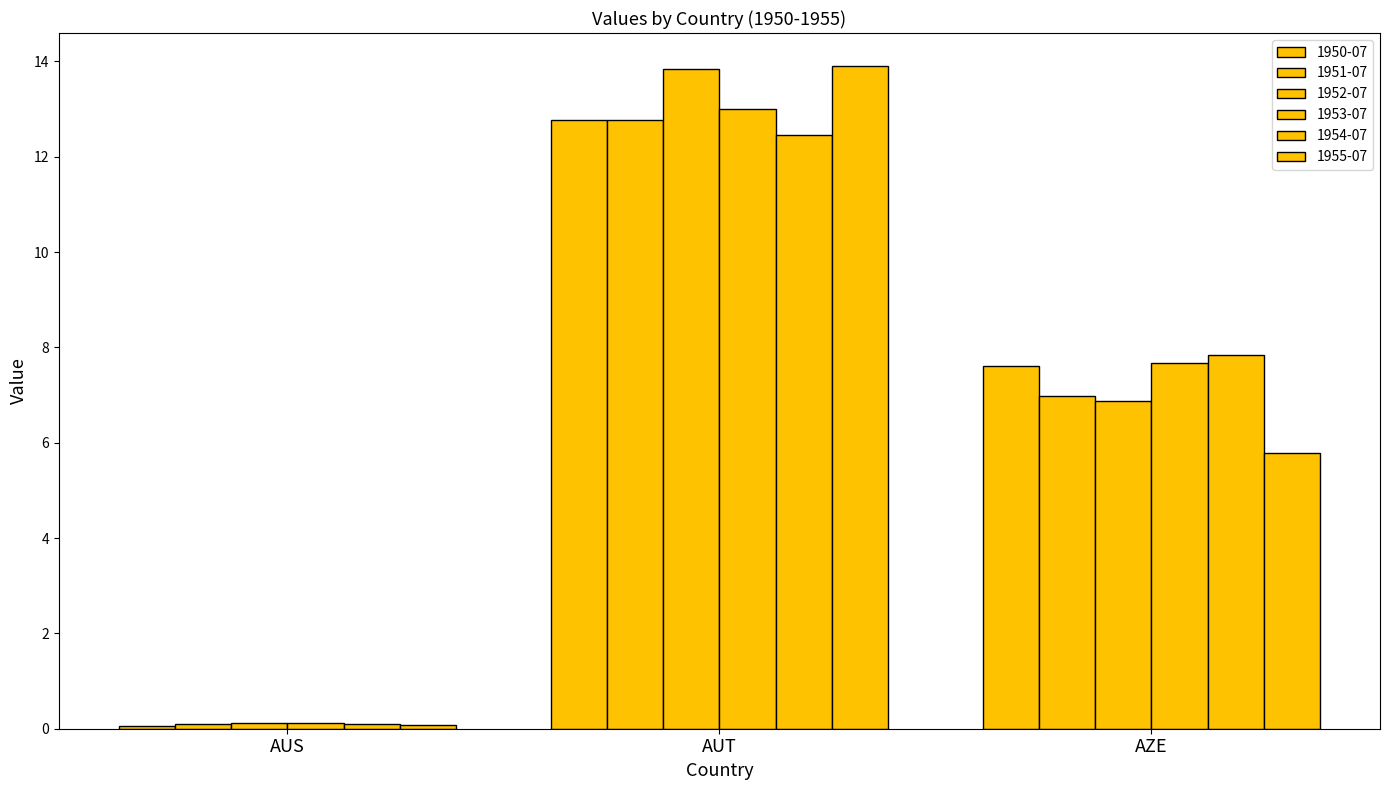

How many bars are there in each group?

6